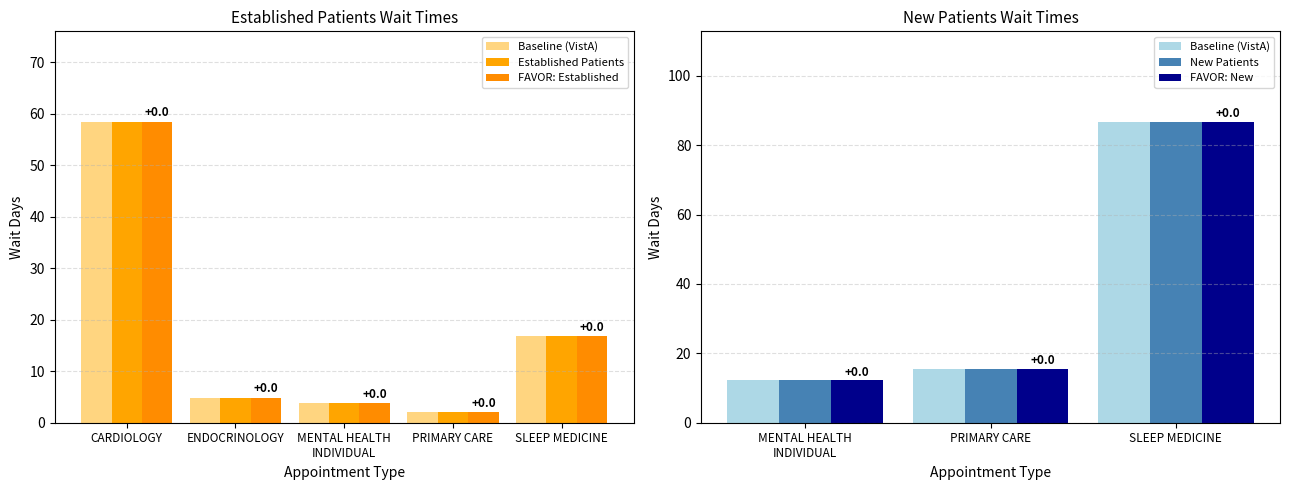

Which category has the lowest value across all series?

PRIMARY CARE